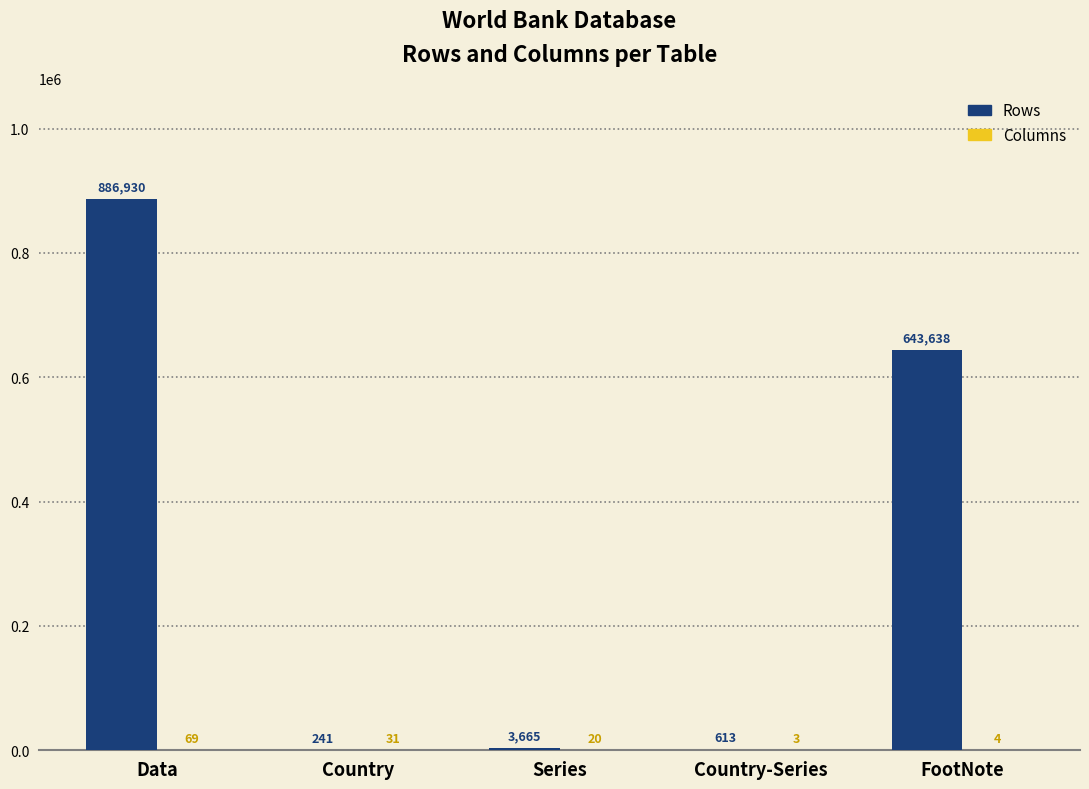

What is the total value across all series at Data?

886999